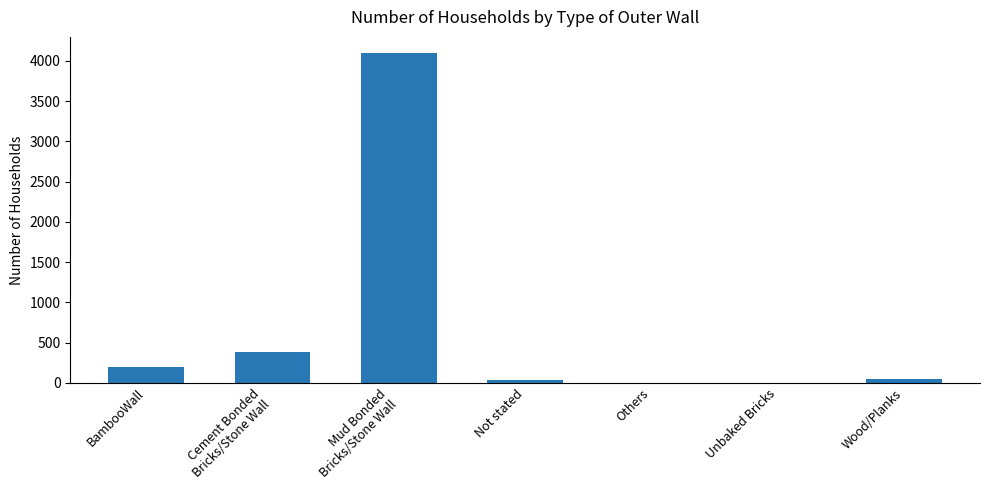

What is the sum of all values?

4751